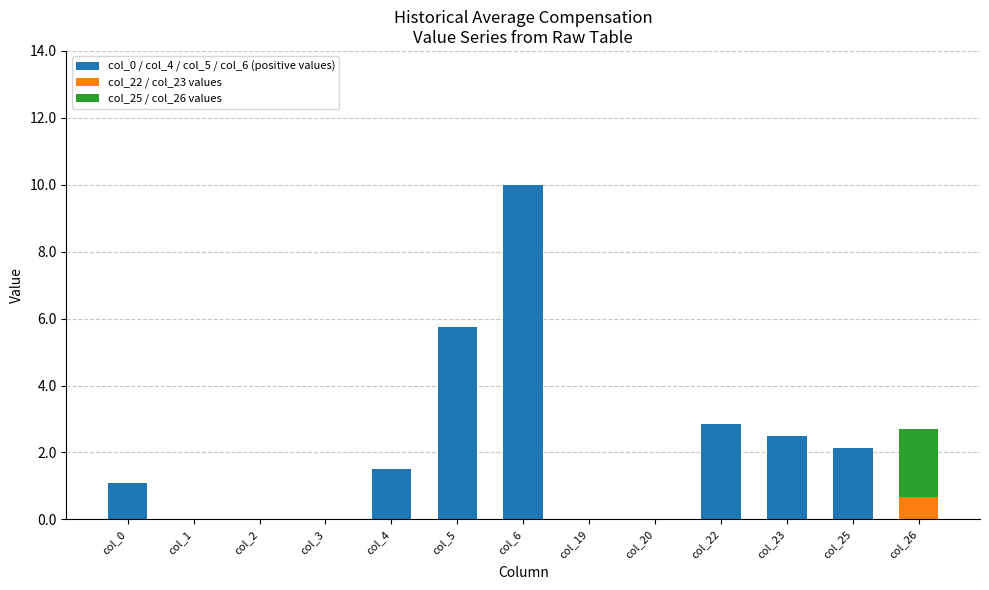

Is it true that col_0 / col_4 / col_5 / col_6 (positive values) equals 1.5 at col_4?

True